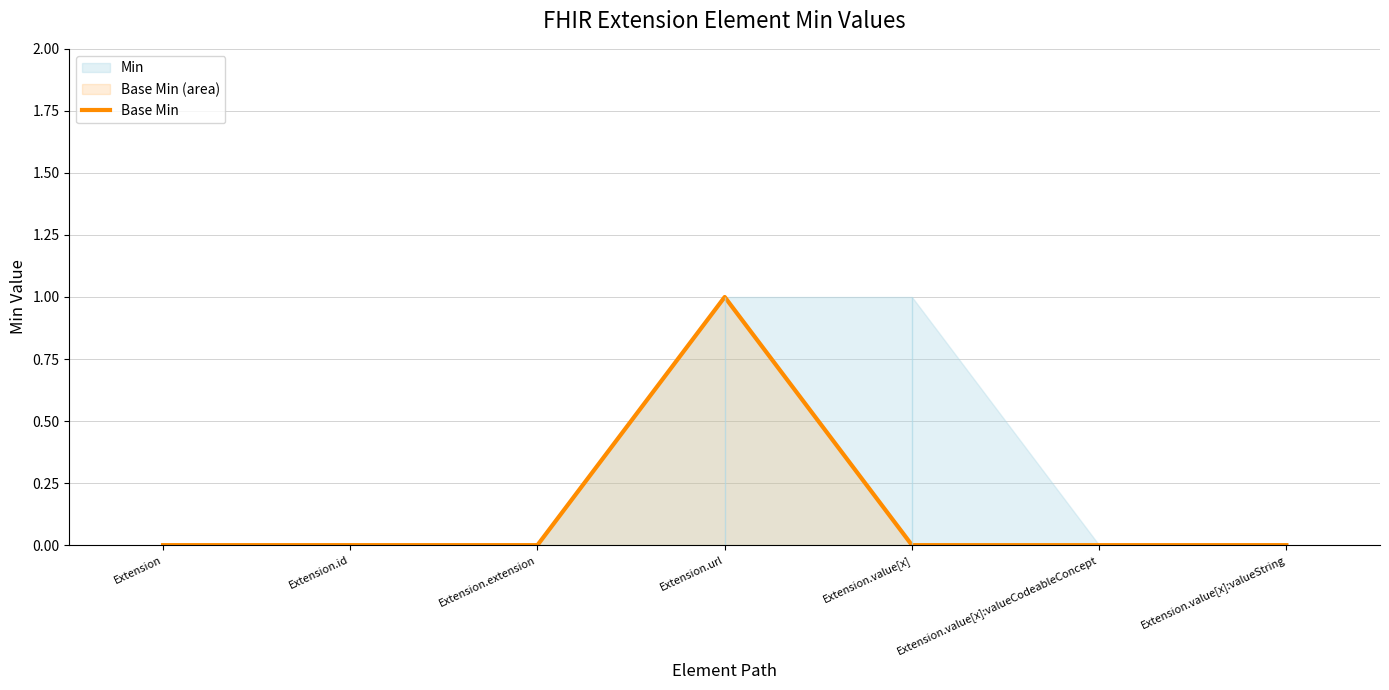

At which label is the value closest to 0?

Extension